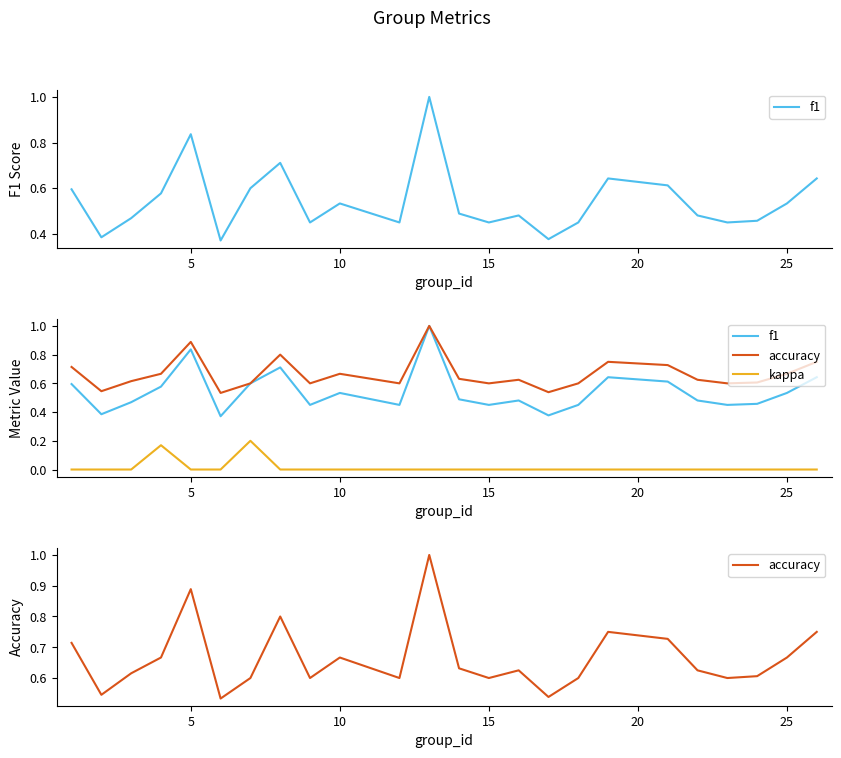

What are all the series names shown in the legend?

f1, accuracy, kappa